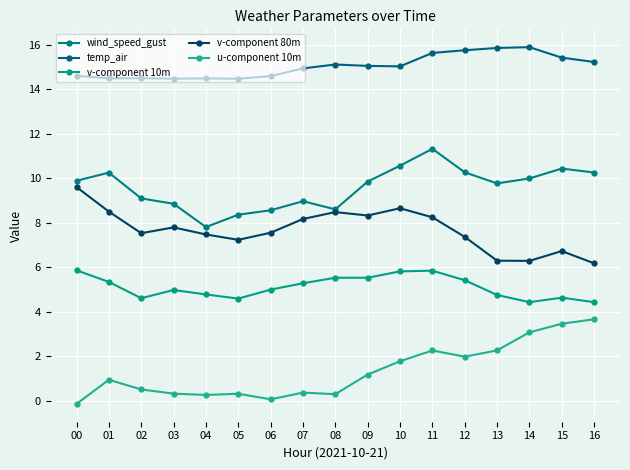

List the series in order of their peak value, highest first.

temp_air, wind_speed_gust, v-component 80m, v-component 10m, u-component 10m